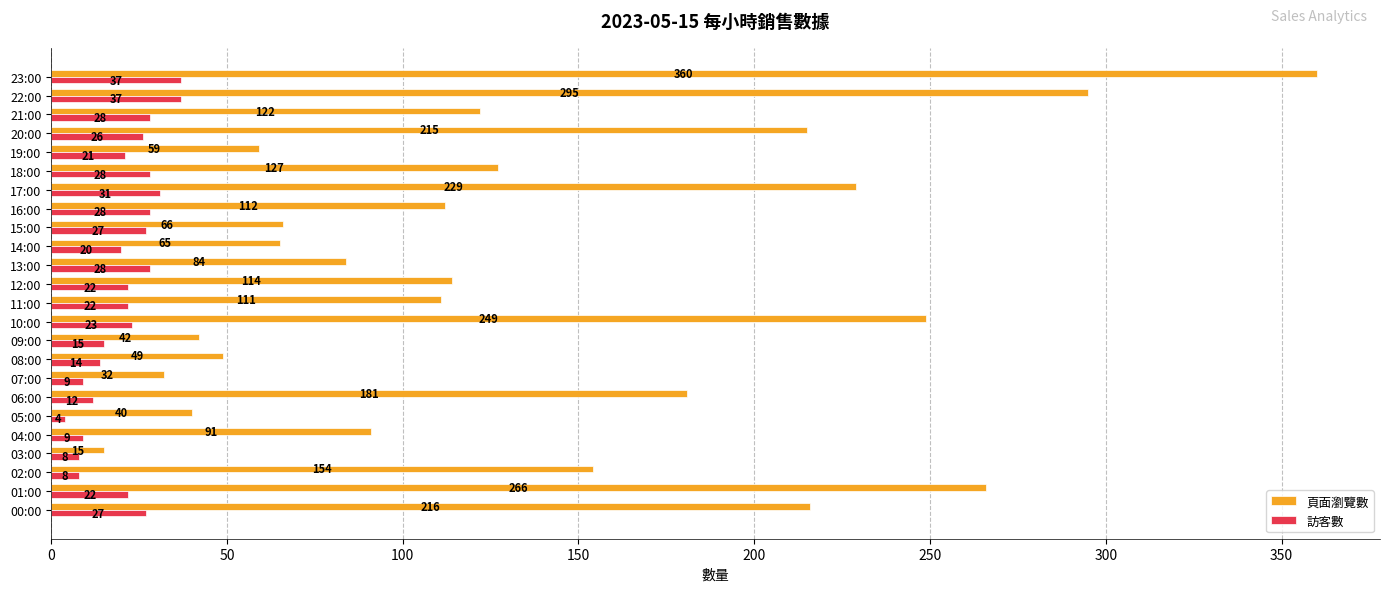

What is the difference between the maximum and minimum values in the 頁面瀏覽數 series?

345